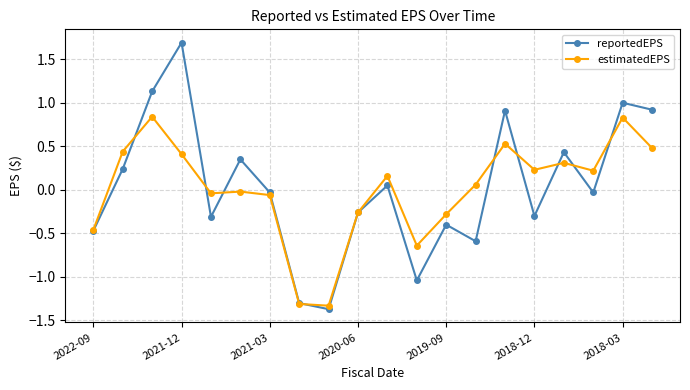

List the series in order of their peak value, lowest first.

estimatedEPS, reportedEPS